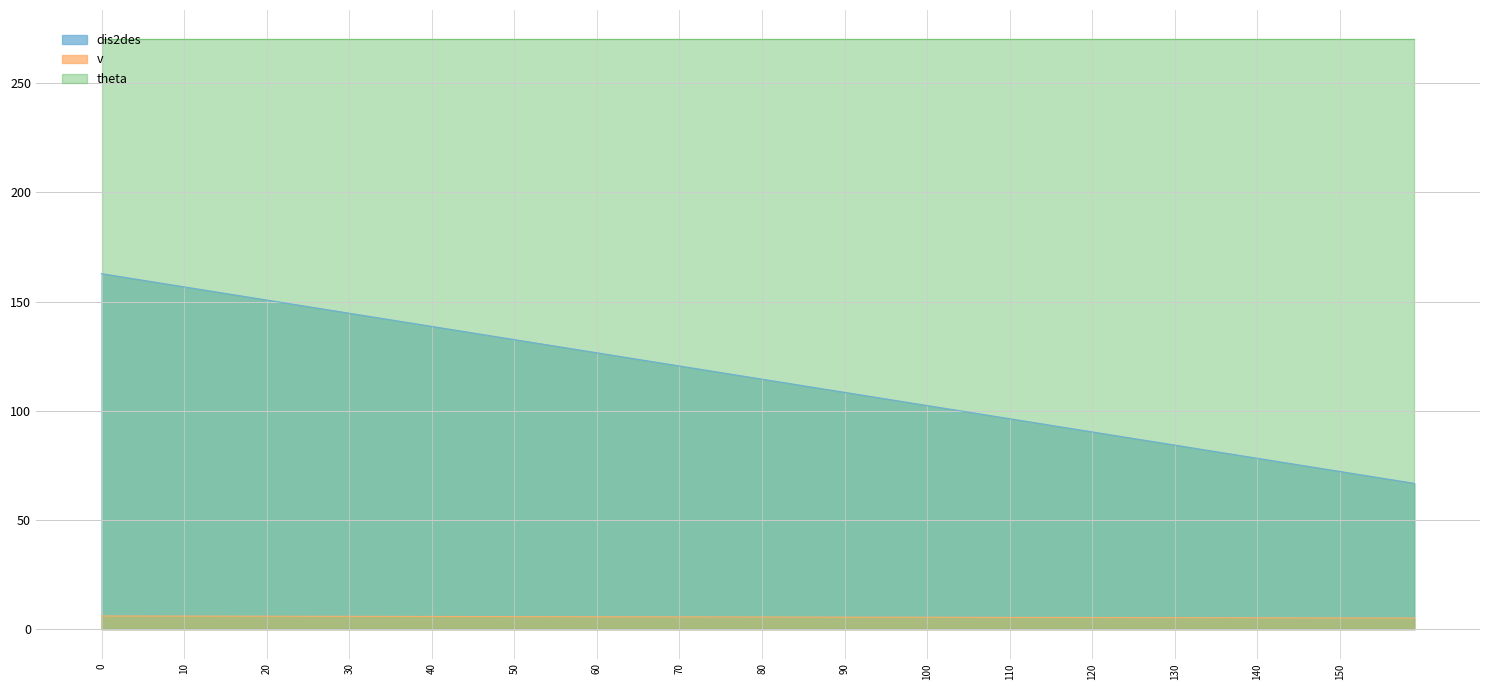

True or false: dis2des and theta cross at least once.

False